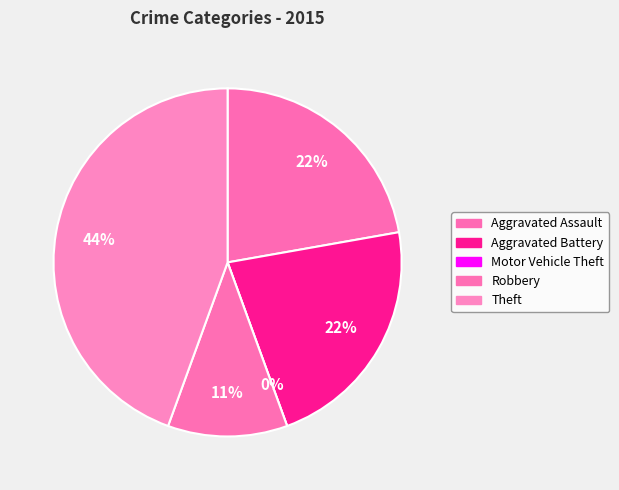

Does Aggravated Battery represent more than half of the total?

No